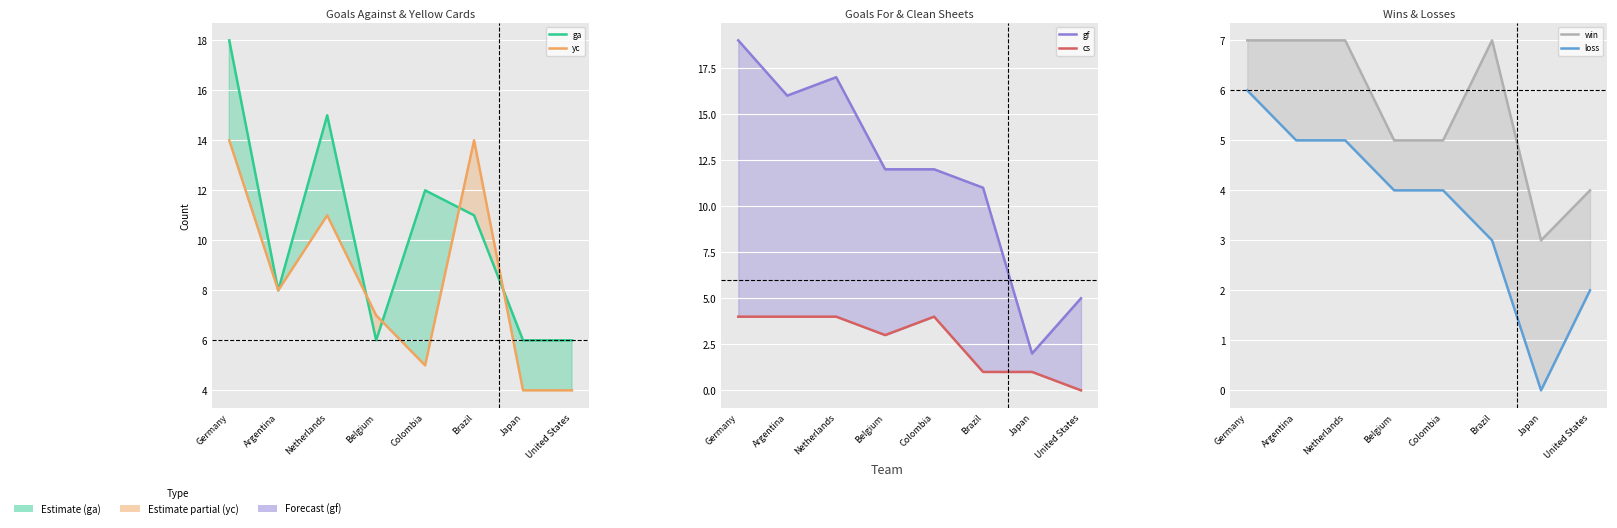

What position from the right is United States?

1